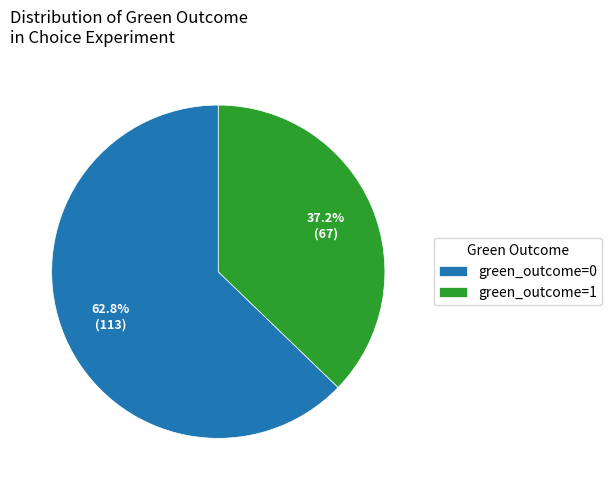

Count the number of slices in the pie.

2